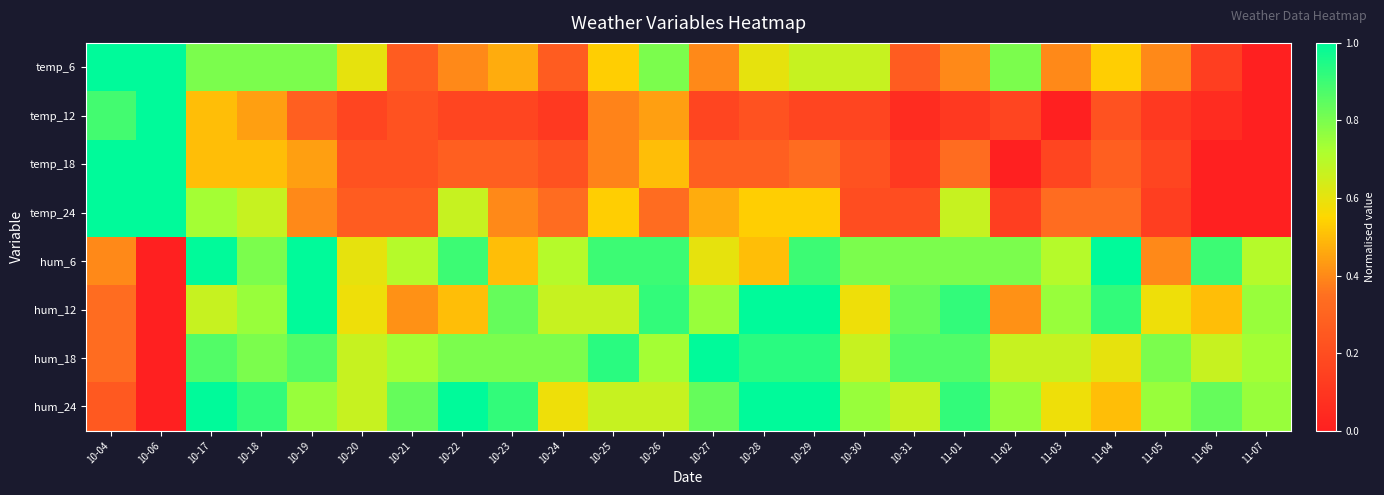

At which category is the sum across all series the highest?

10-17